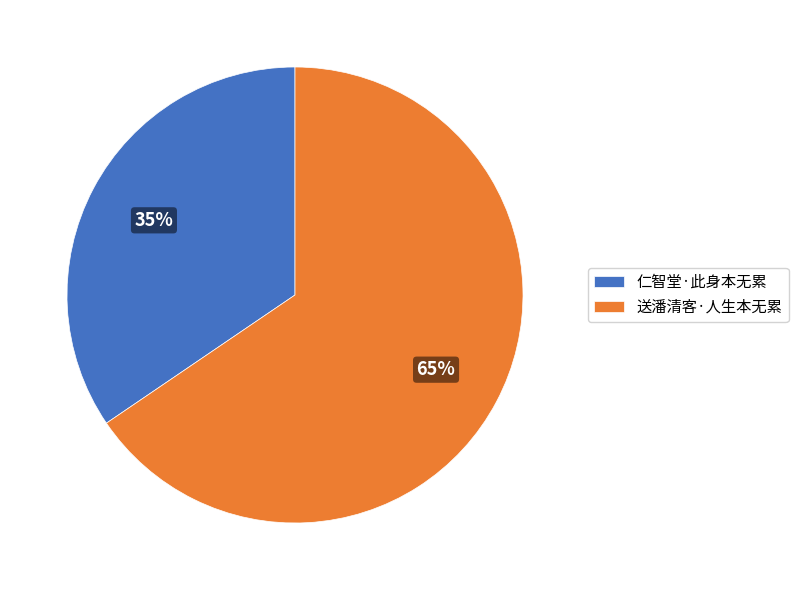

To the nearest percent, what is the combined percentage of 送潘清客·人生本无累 and 仁智堂·此身本无累?

100%